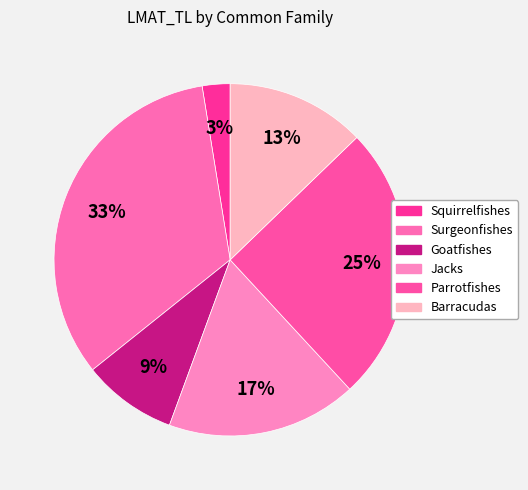

To the nearest percent, what is the average slice percentage?

17%